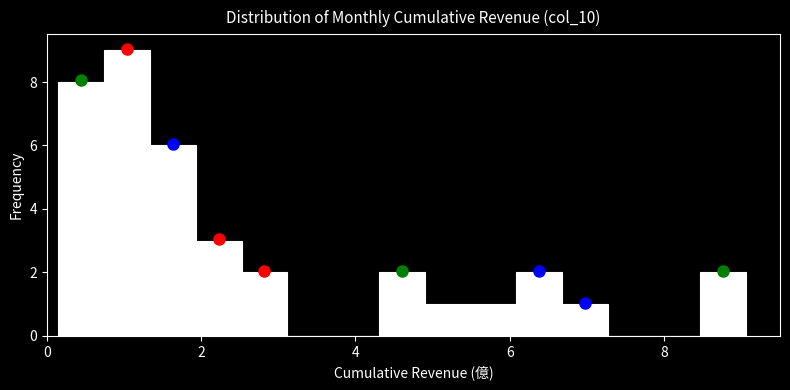

Read against the x-axis, roughly where is the centre of the tallest bar?

1.0